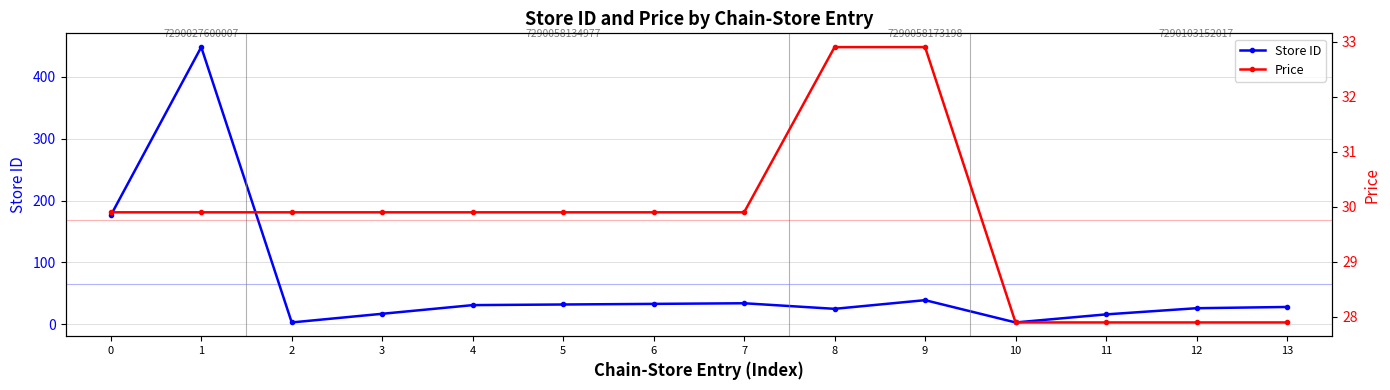

Which category has the highest value in the Price series?

8